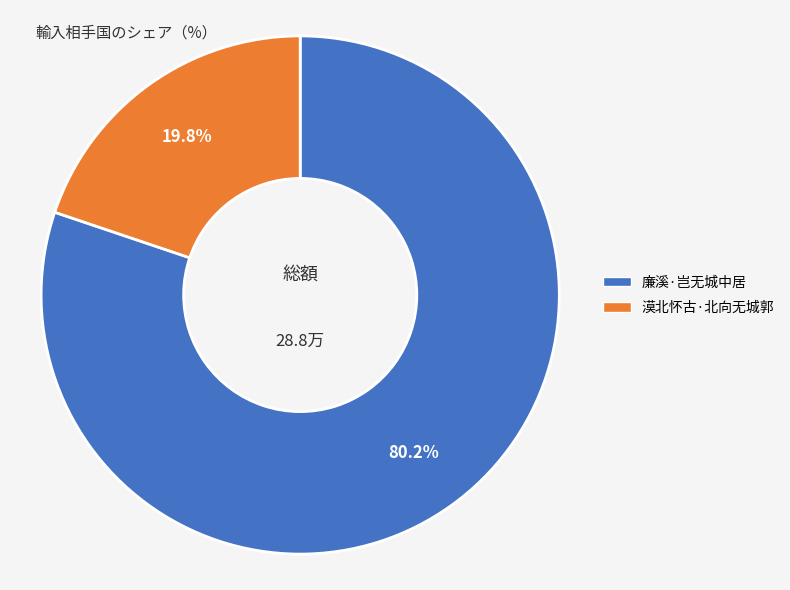

To the nearest percent, what is the combined percentage of 廉溪·岂无城中居 and 漠北怀古·北向无城郭?

100%